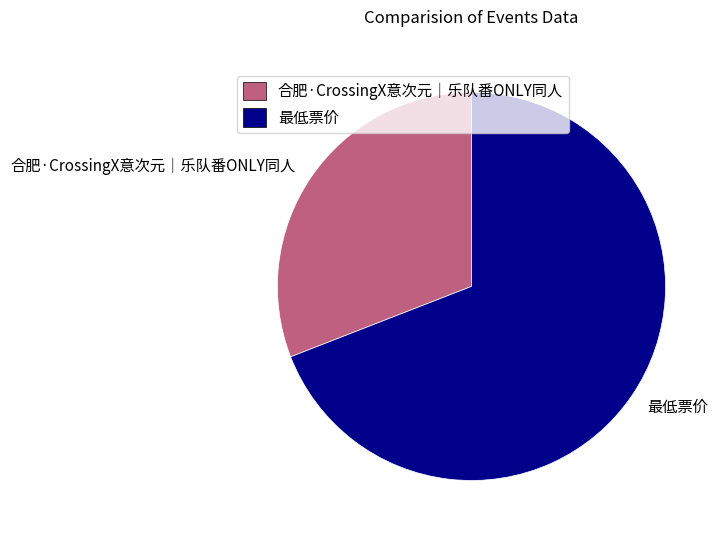

How many slices are in this pie chart?

2